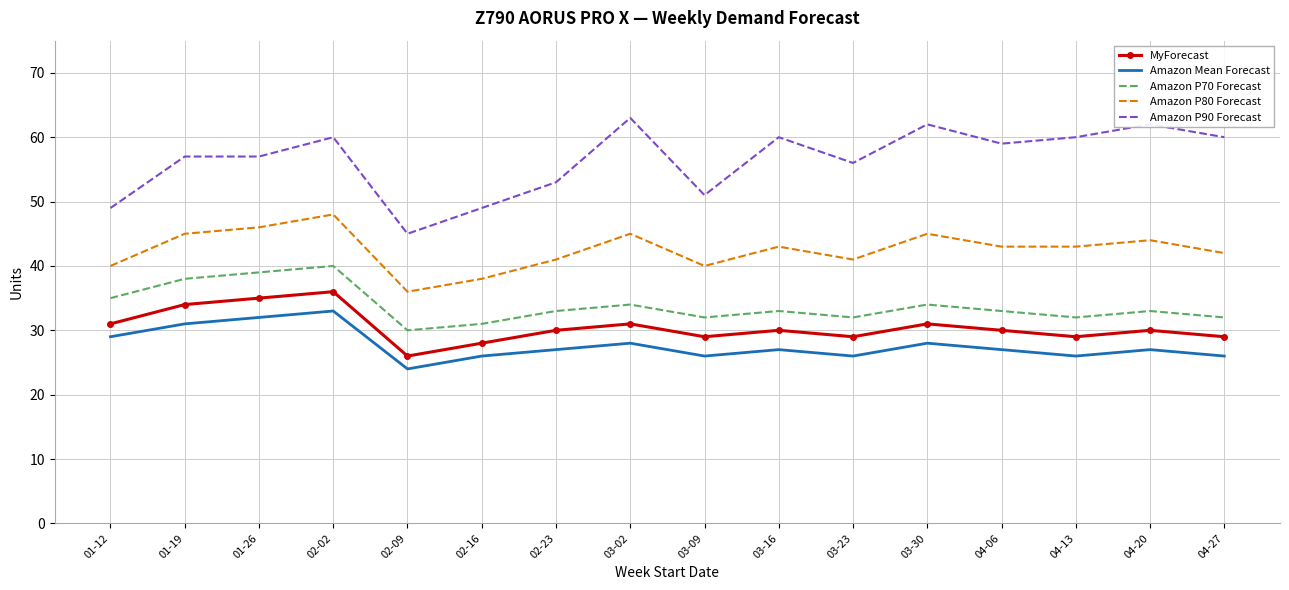

Where is the first local minimum for Amazon P70 Forecast?

02-09